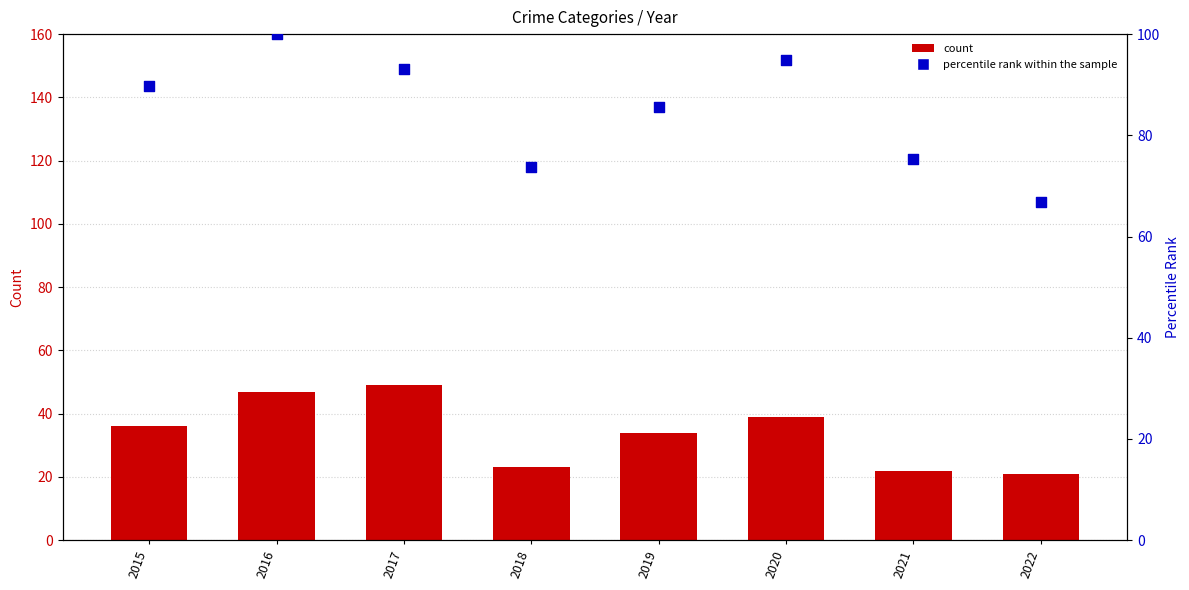

At which category is the sum across all series the highest?

2016